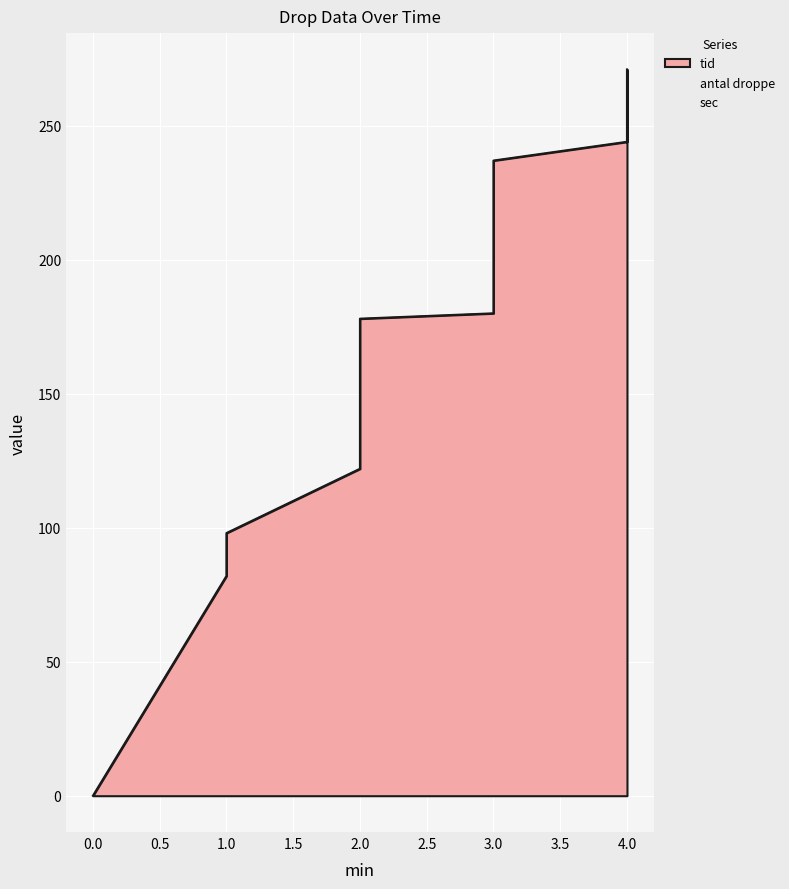

At which category is the sum across all series the highest?

4